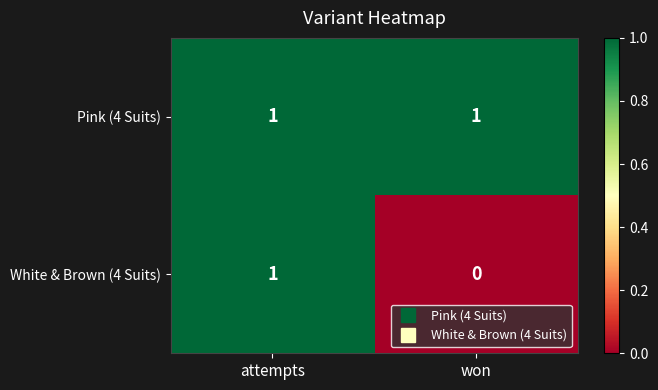

True or false: White & Brown (4 Suits) has a value of 1 at attempts.

True